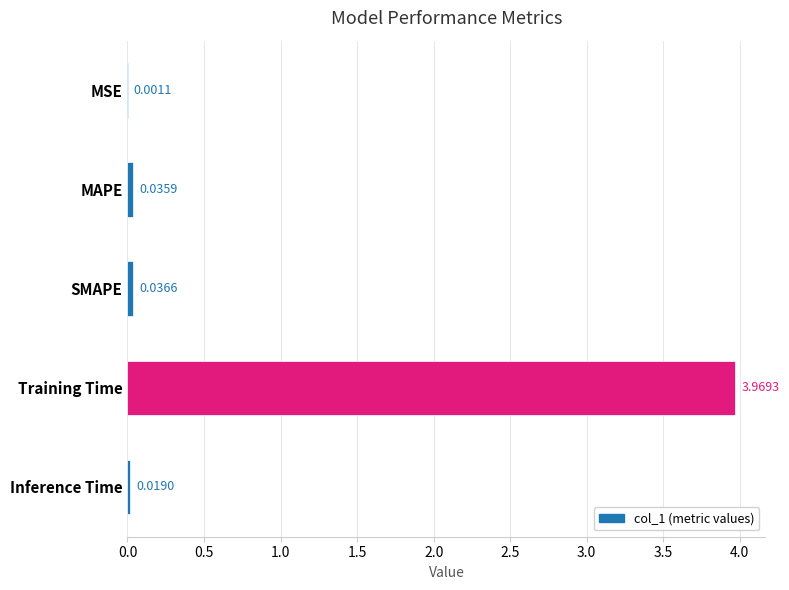

What is the sum of all values?

4.1